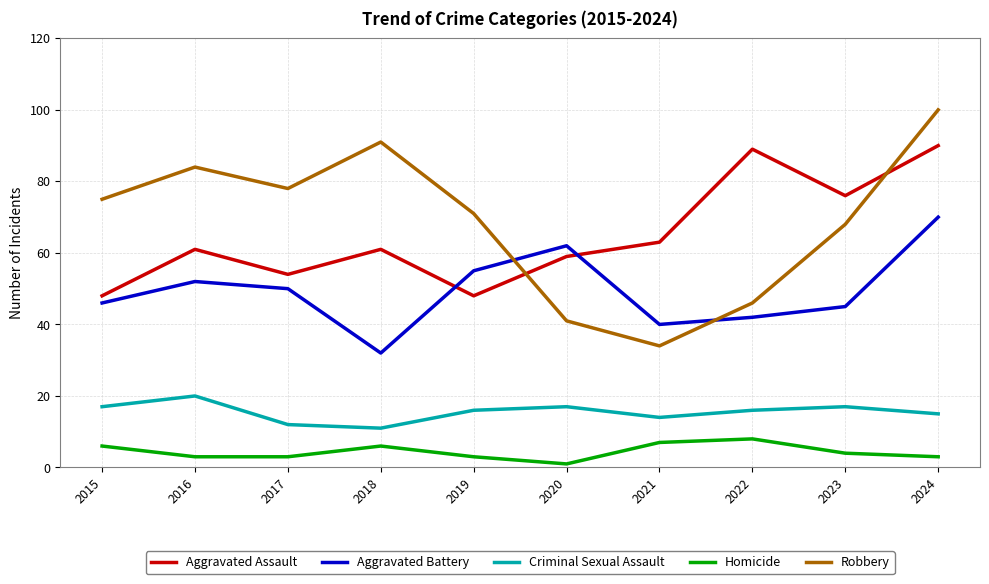

At 2024, list the series in order from largest to smallest.

Robbery, Aggravated Assault, Aggravated Battery, Criminal Sexual Assault, Homicide